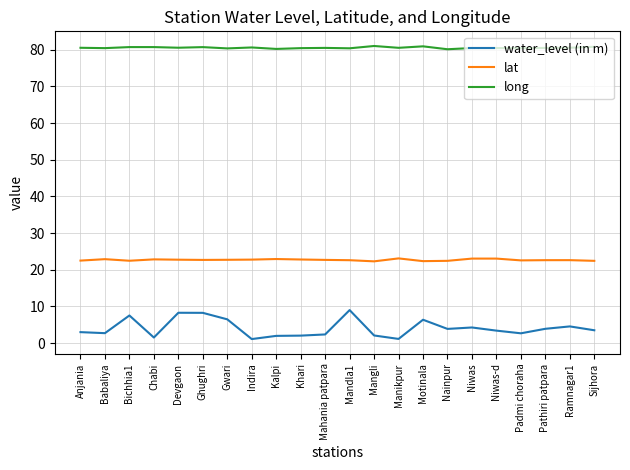

True or false: long and water_level (in m) intersect in this chart.

False